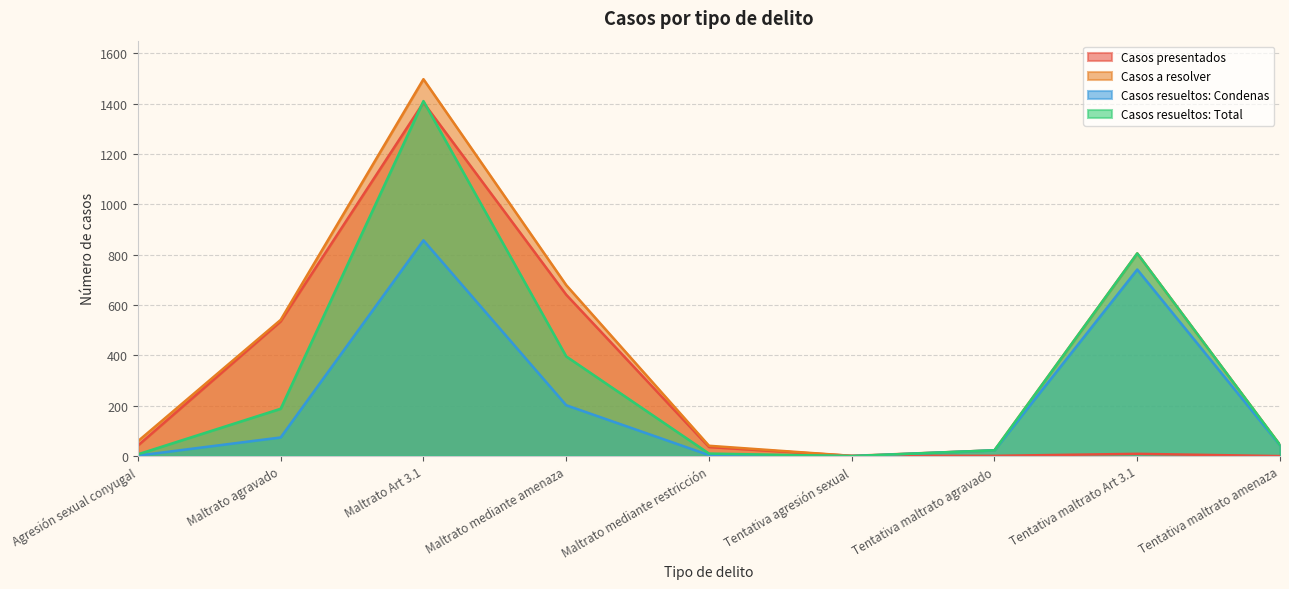

What is the difference between the maximum and minimum values in the Casos presentados series?

1404